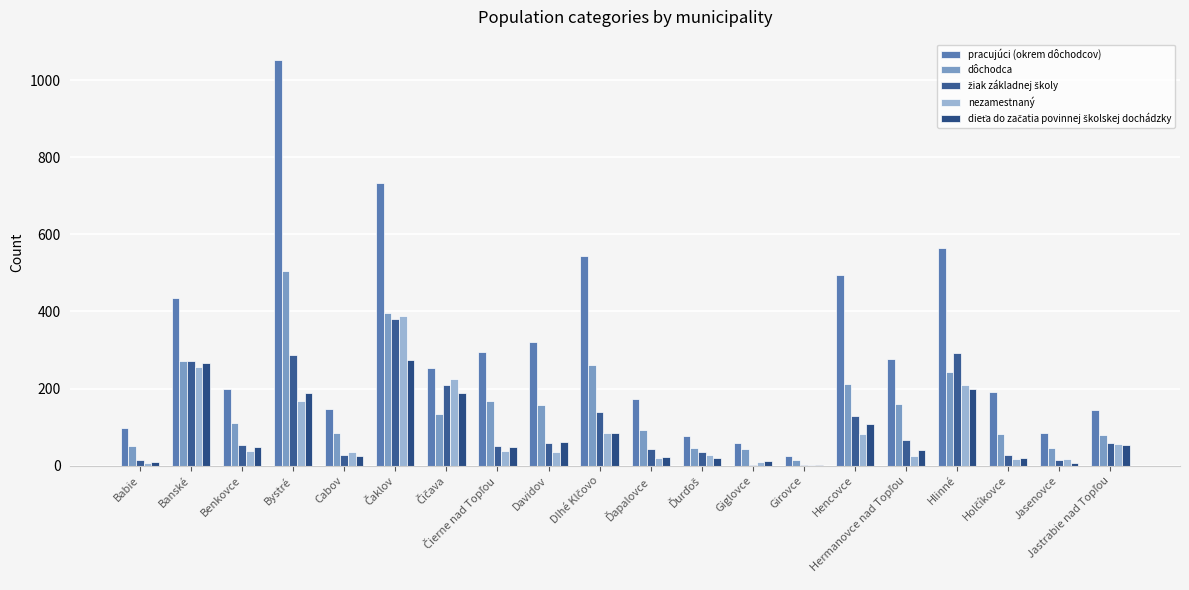

Which label corresponds to the largest value in the chart?

Bystré